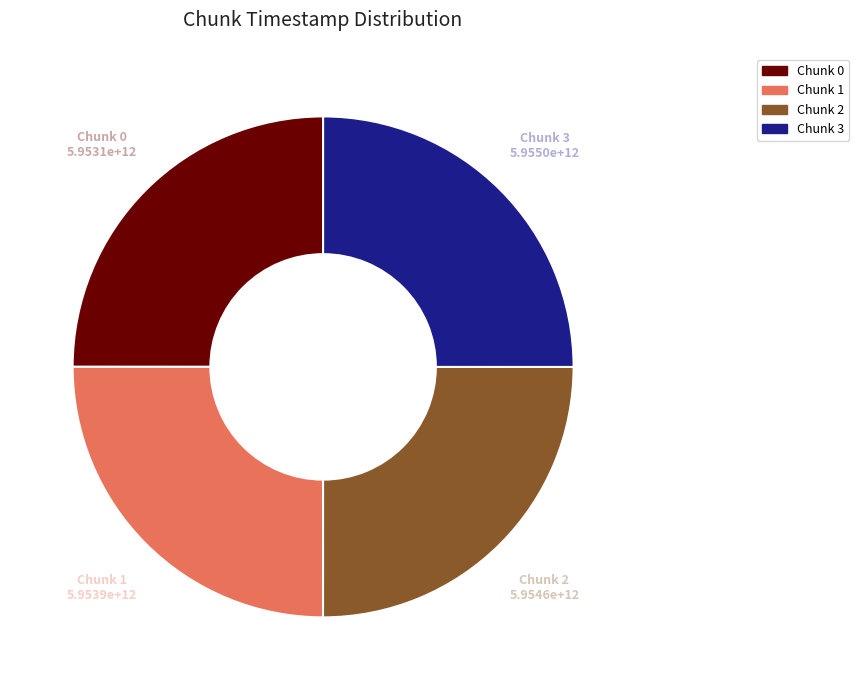

Is it true that Chunk 0 is 25% of the pie?

True